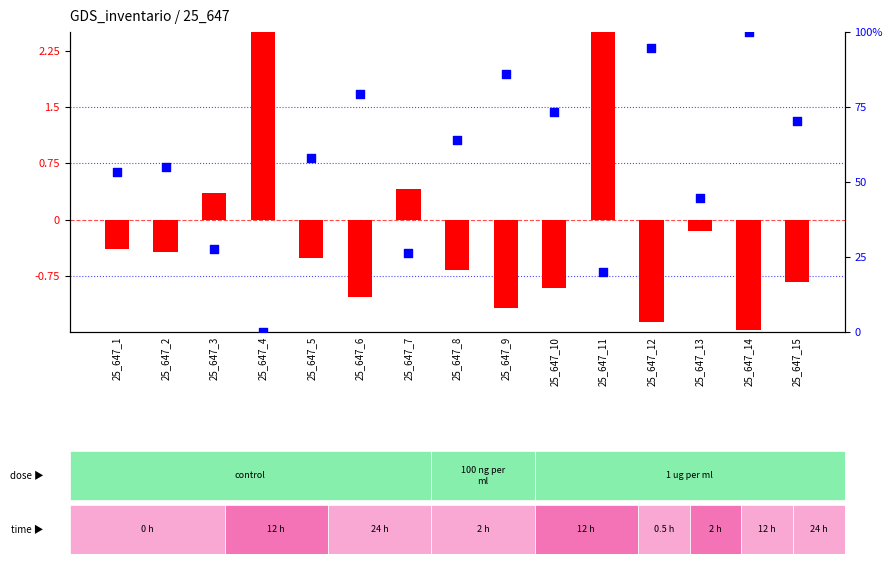

At how many categories does at least one series exceed 97?

1